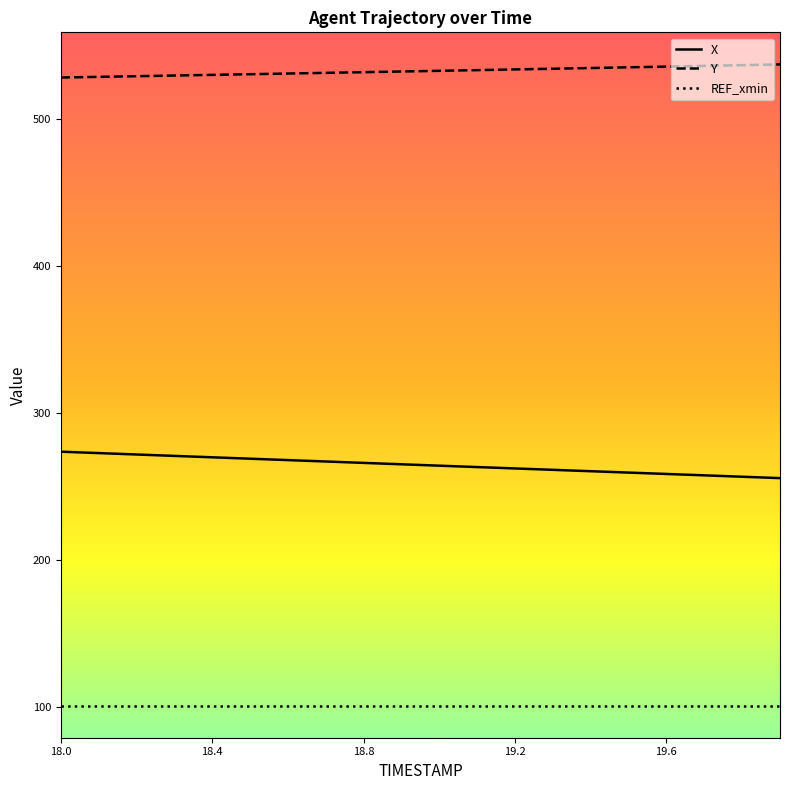

How many lines are shown in the chart?

3